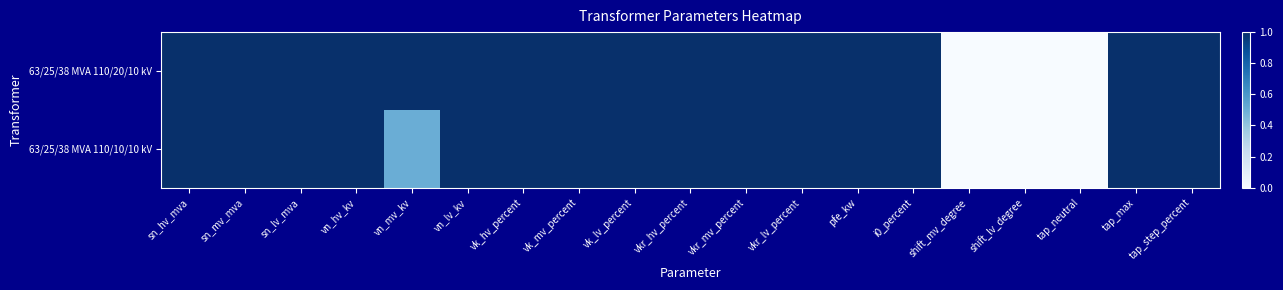

Which series has the widest spread of values?

63/25/38 MVA 110/20/10 kV